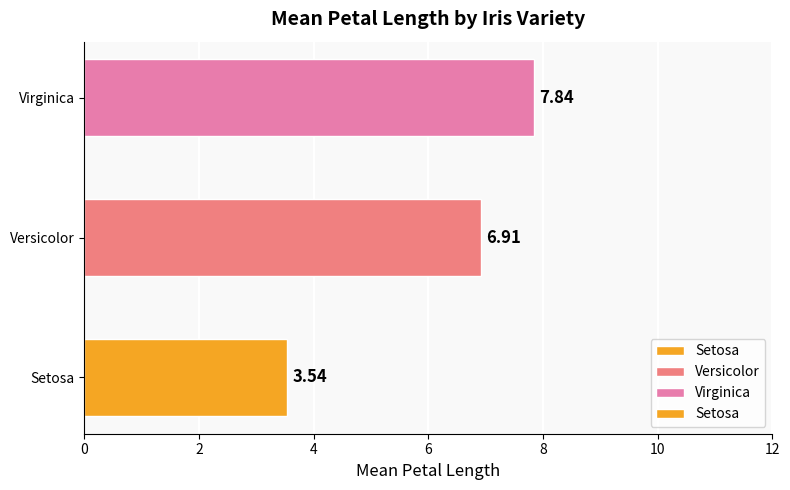

List the labels in order of value, smallest first.

Setosa, Versicolor, Virginica